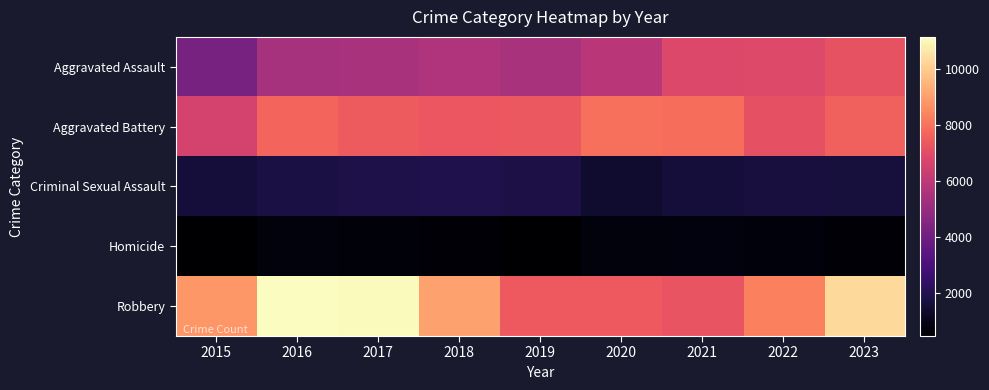

The Criminal Sexual Assault series shows 1203 at 2016. True or false?

False